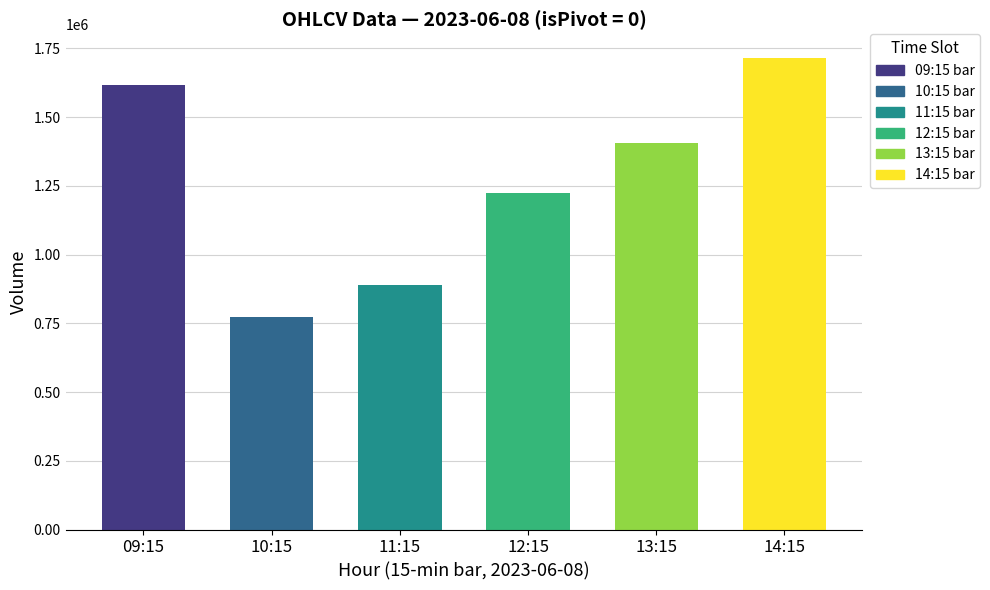

Reading left to right, transcribe all the data shown in this chart.

09:15=1616207	10:15=772713	11:15=890495	12:15=1224128	13:15=1404905	14:15=1715838